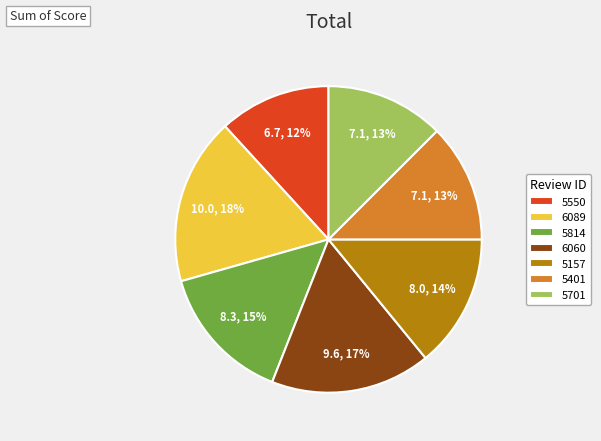

Count the number of slices in the pie.

7